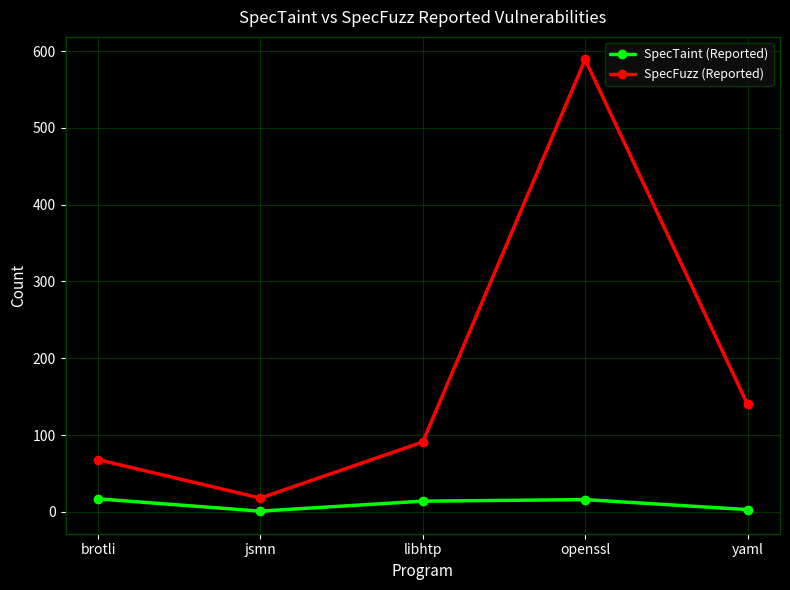

Does the chart have visible grid lines?

Yes